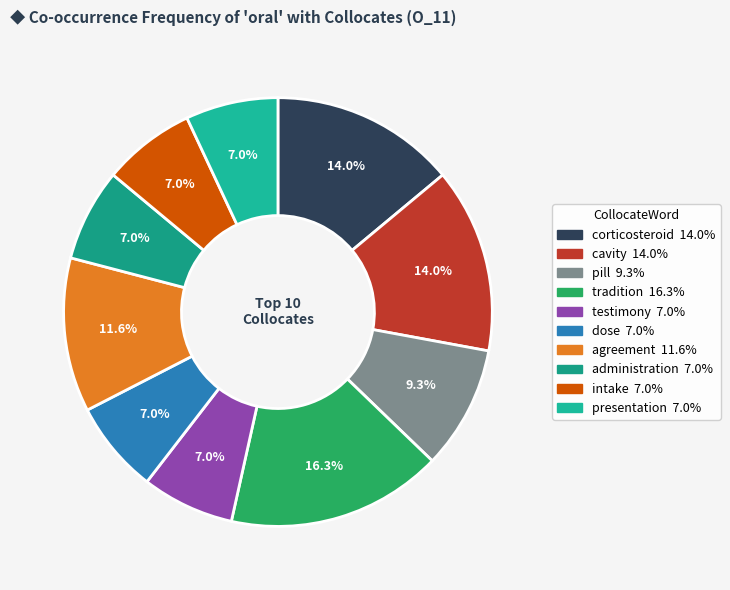

Which slice is the largest?

tradition